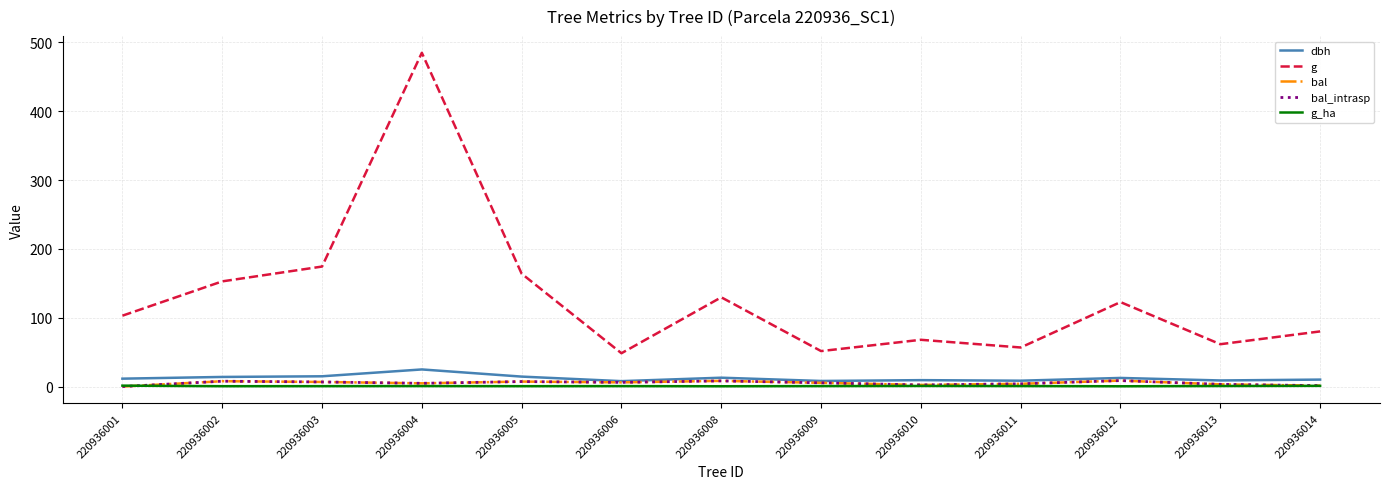

Which series has the largest total across all categories?

g